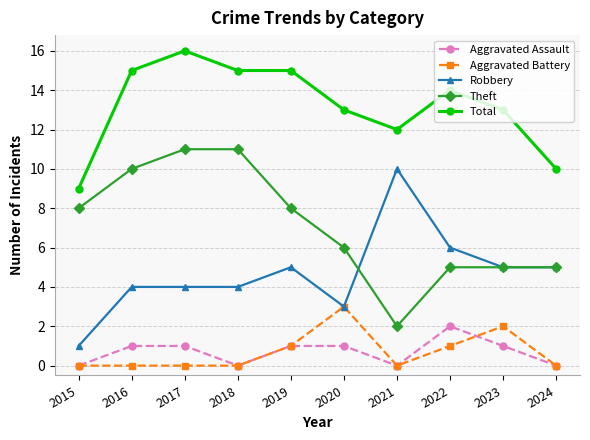

At which category does Total reach its first local peak?

2017